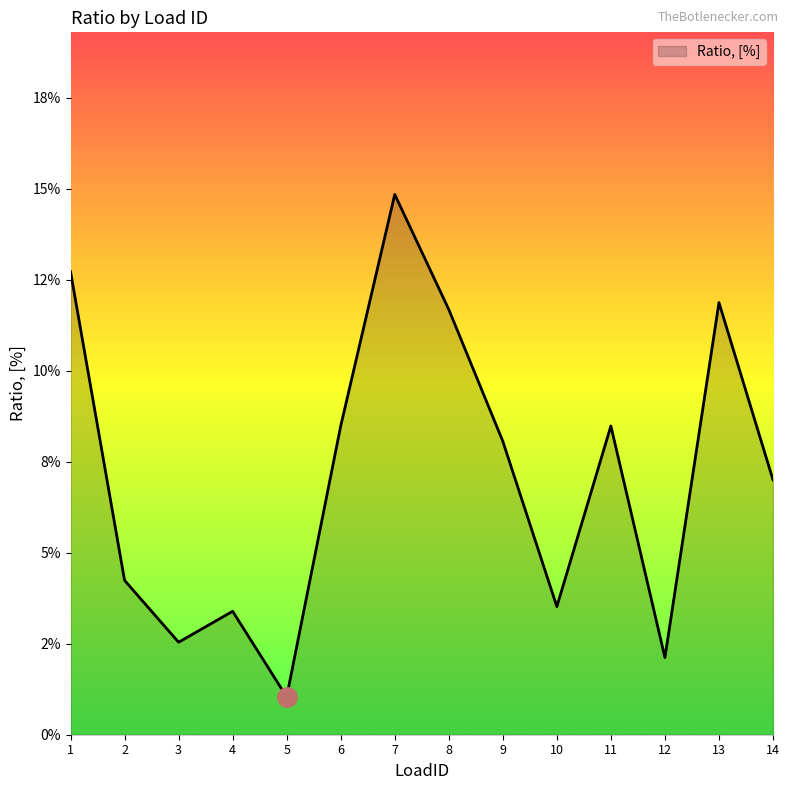

The chart shows a value of 0.1 at 13. True or false?

True